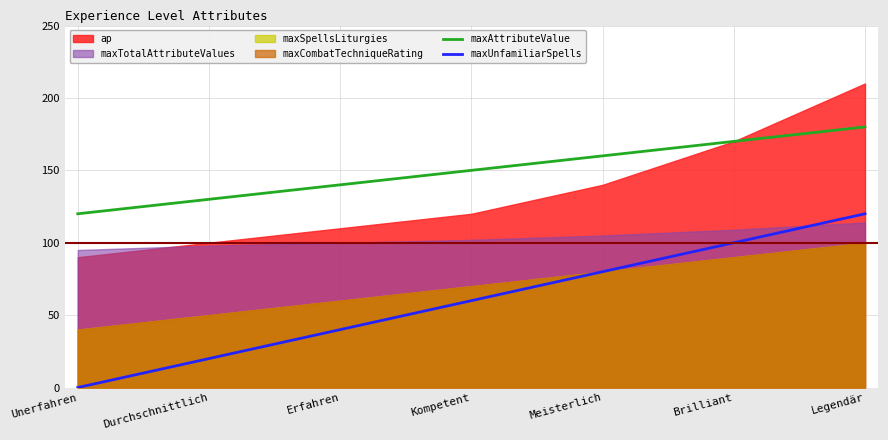

The value of maxAttributeValue at Durchschnittlich is 130. True or false?

True